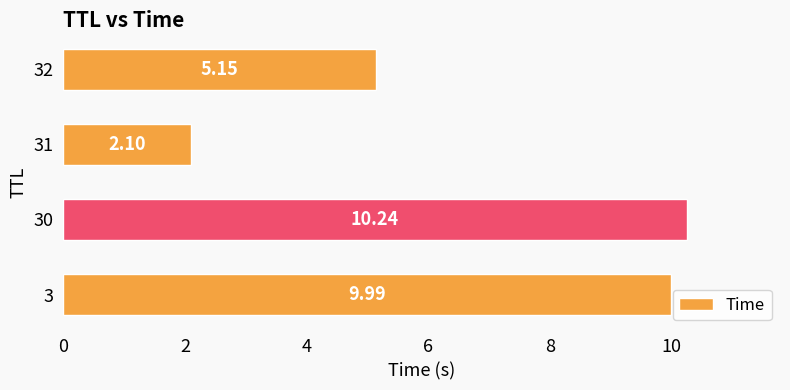

List the labels in order of value, largest first.

30, 3, 32, 31